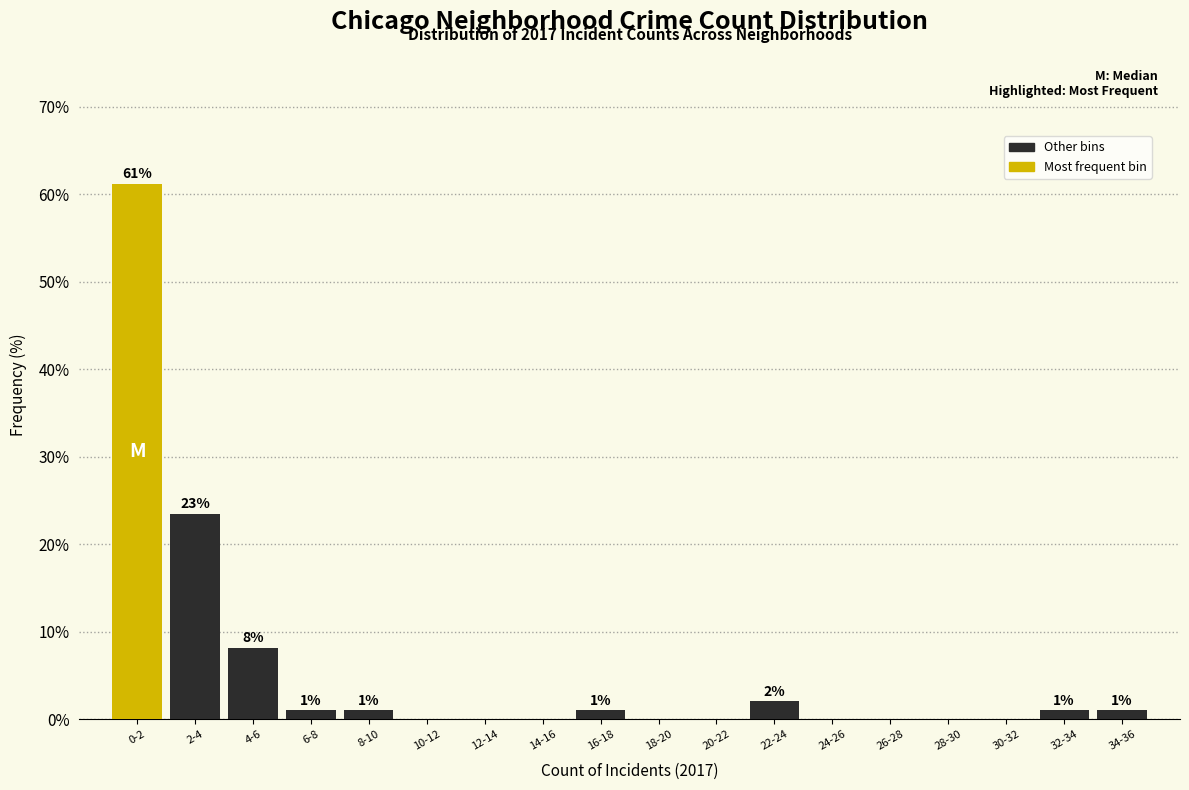

The value at 18-20 is -27.3. True or false?

False